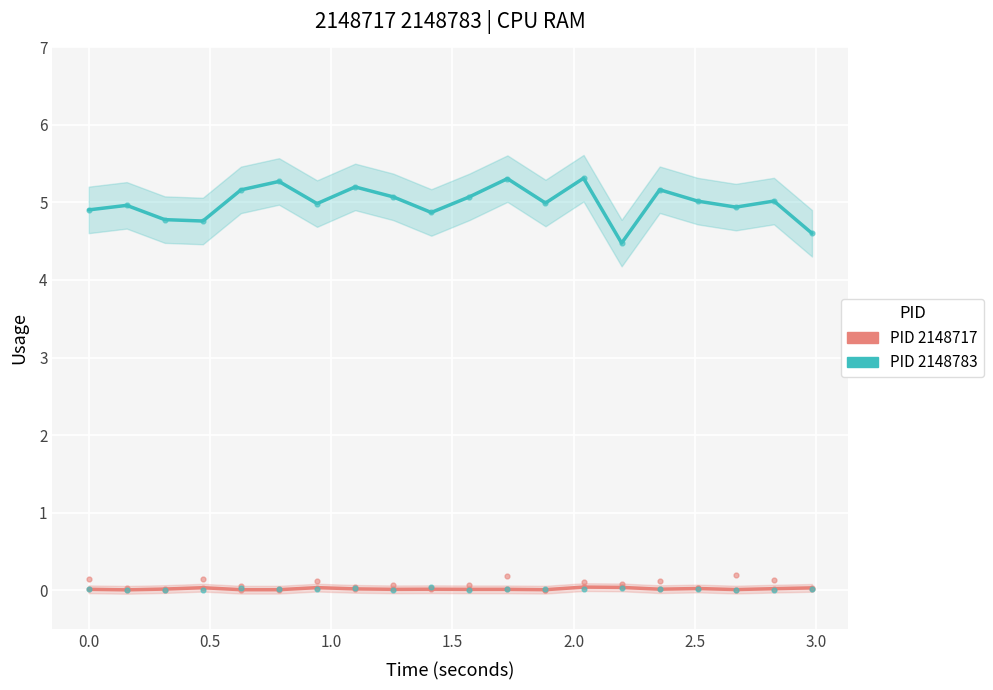

Which series reaches the maximum Y coordinate?

PID 2148783